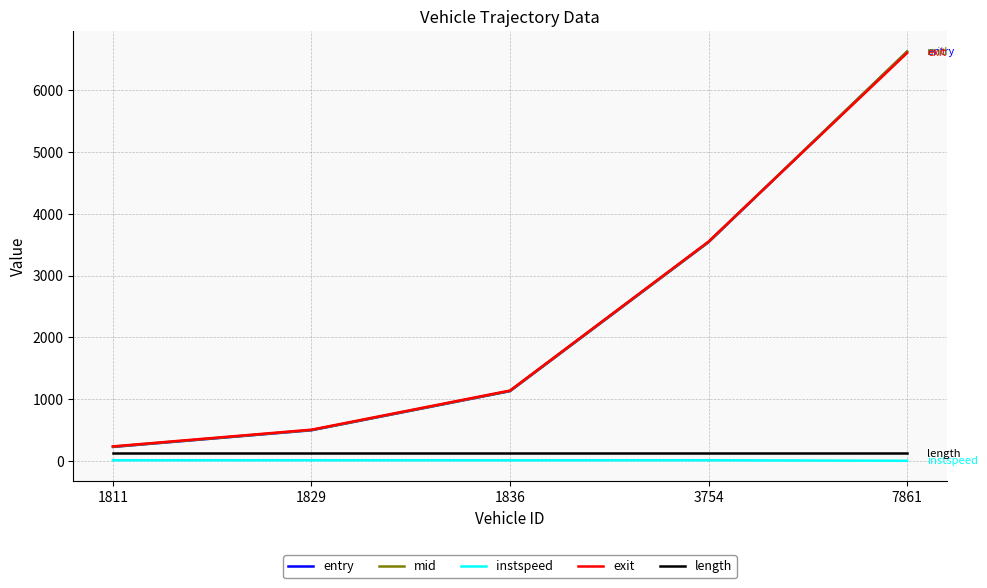

What is the difference between the exit values at 1811 and 3754?

3313.5